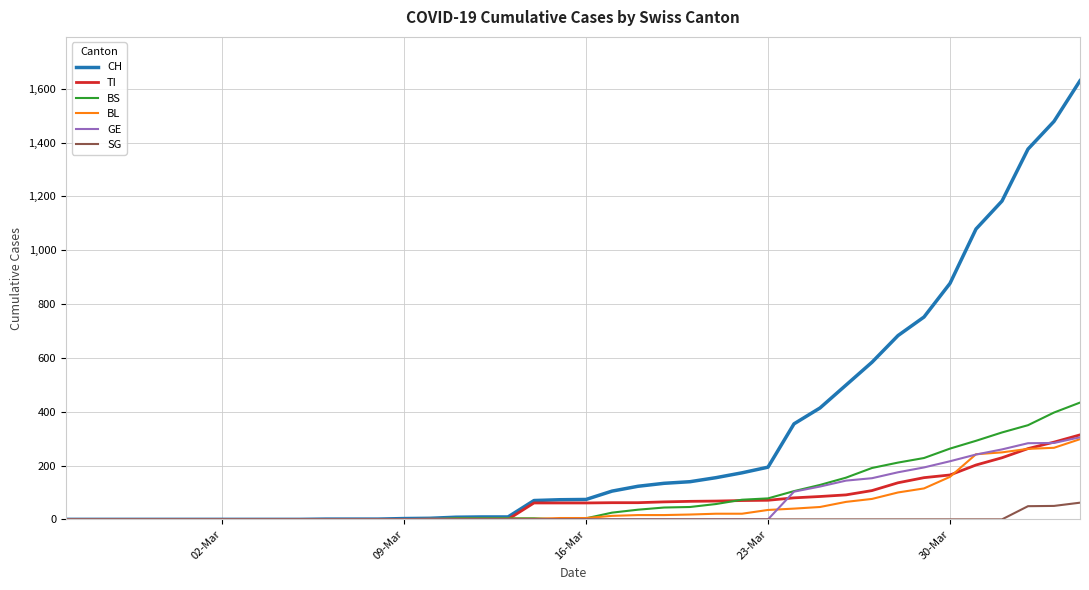

Which series has the largest total across all categories?

CH